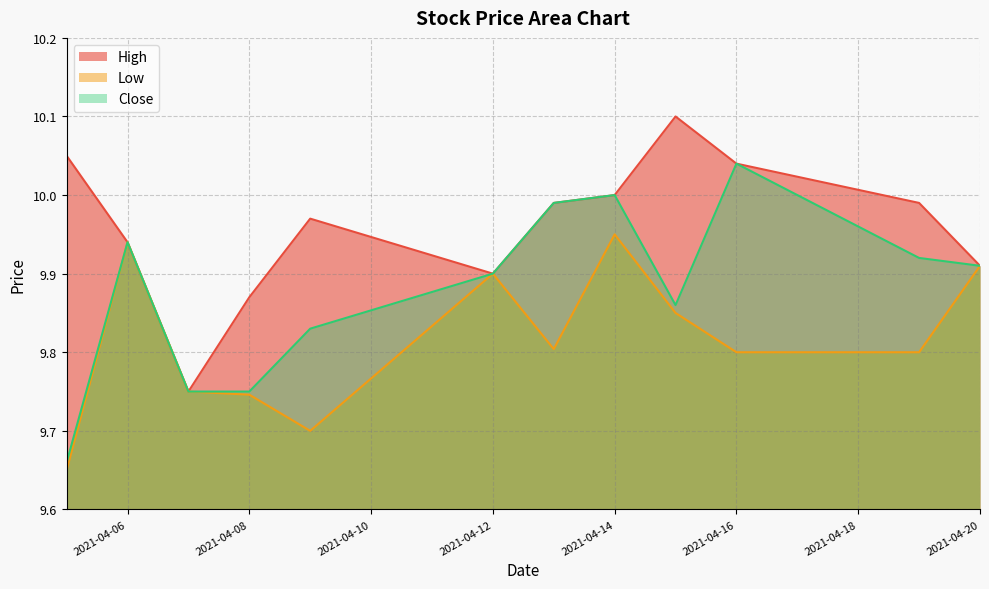

Which series has the largest total across all categories?

High